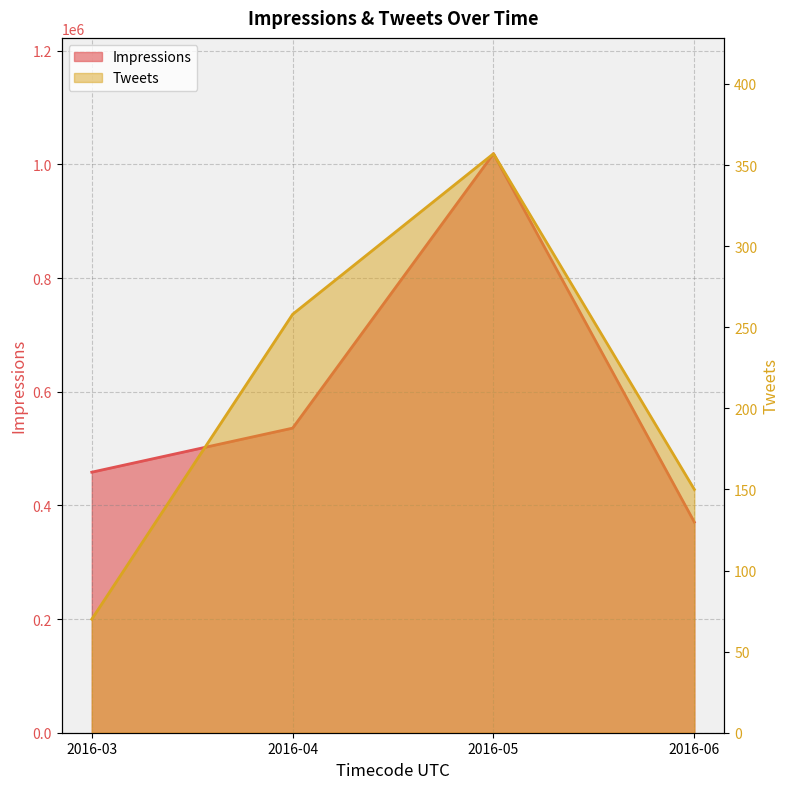

What is the sum of all Impressions values?

2383549